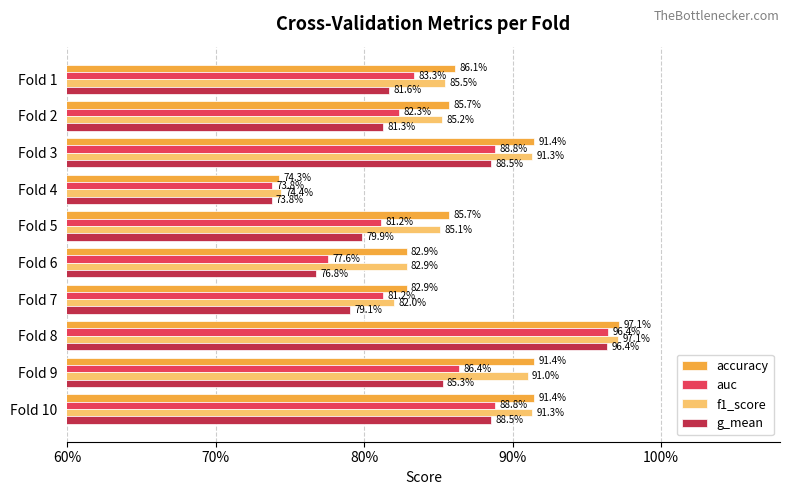

At how many categories does at least one series exceed 0?

10